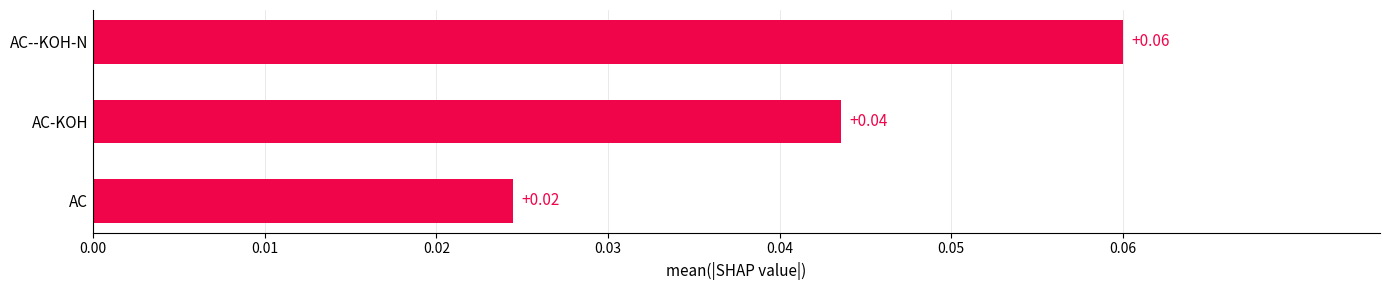

Which has a higher value, AC--KOH-N or AC?

AC--KOH-N